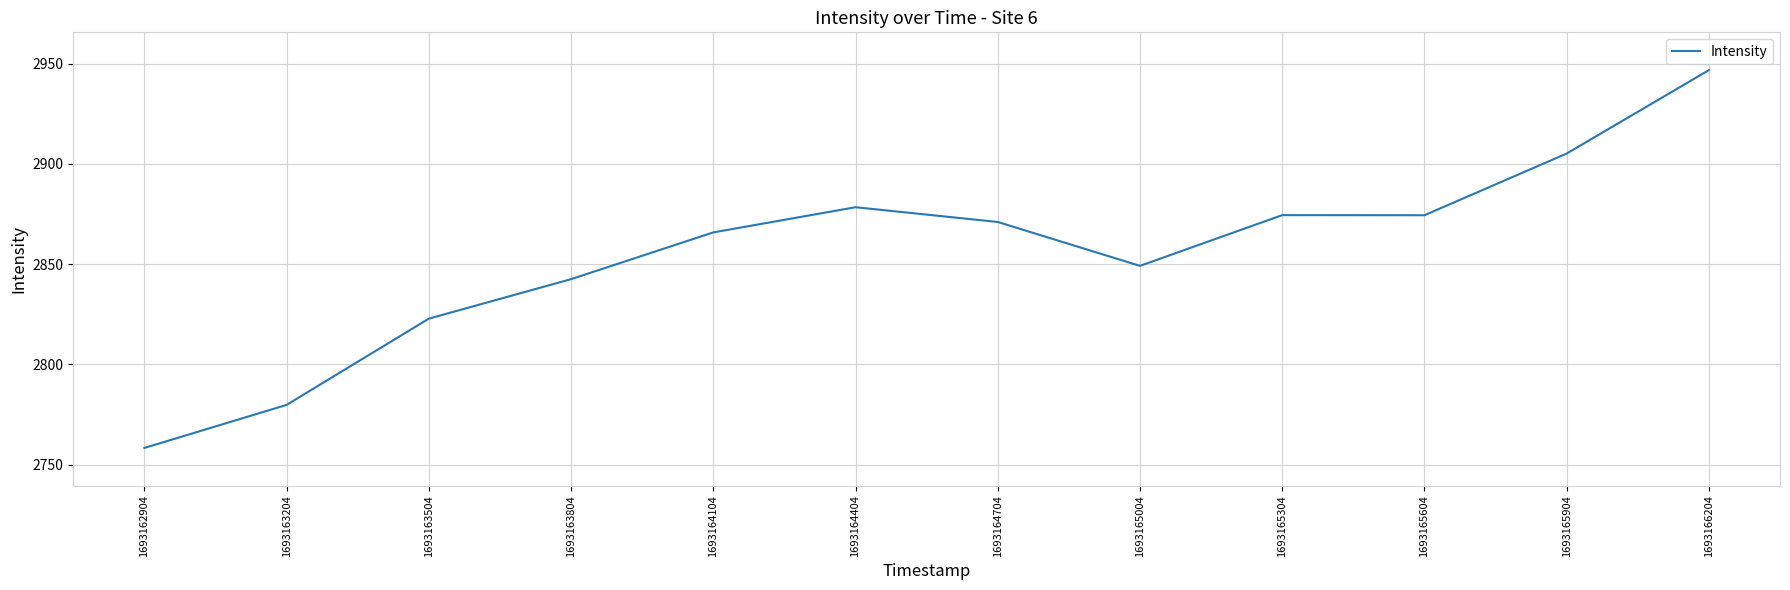

At which label is the value closest to 2852?

1693165004